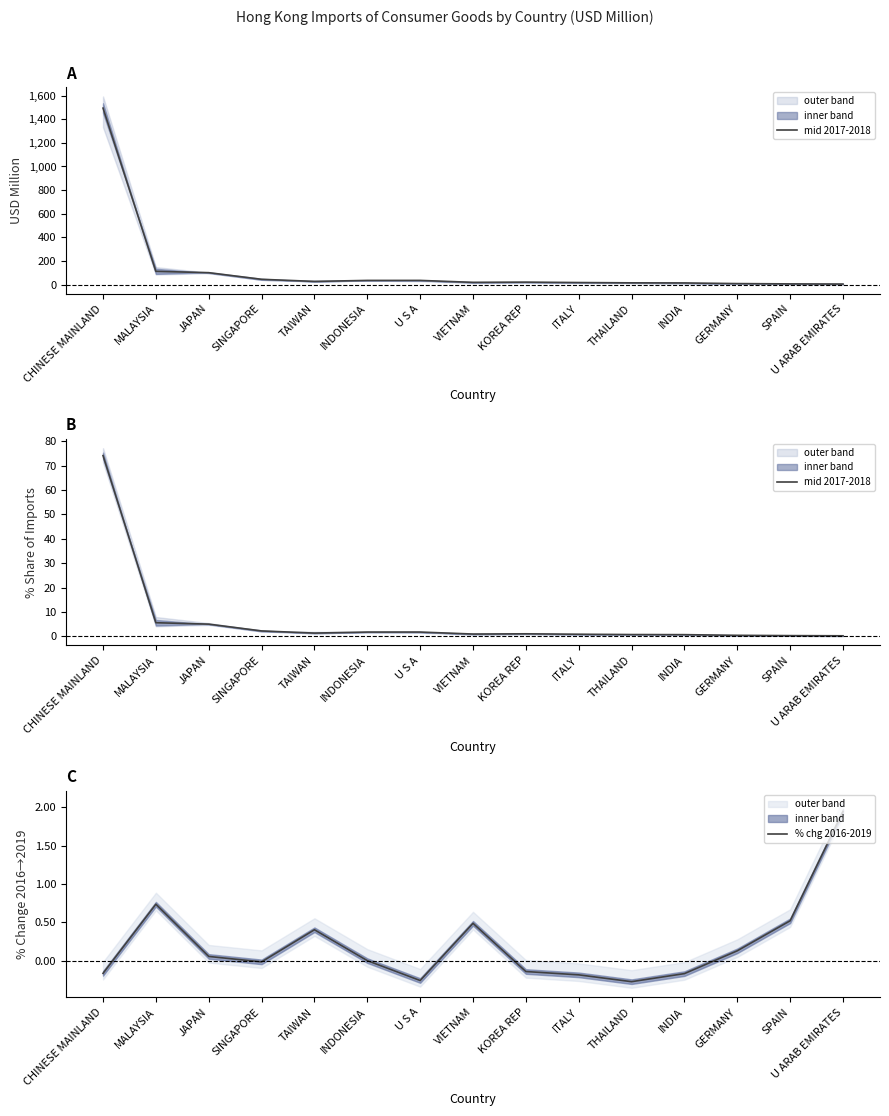

Which series has the largest range (max minus min)?

mid 2017-2018